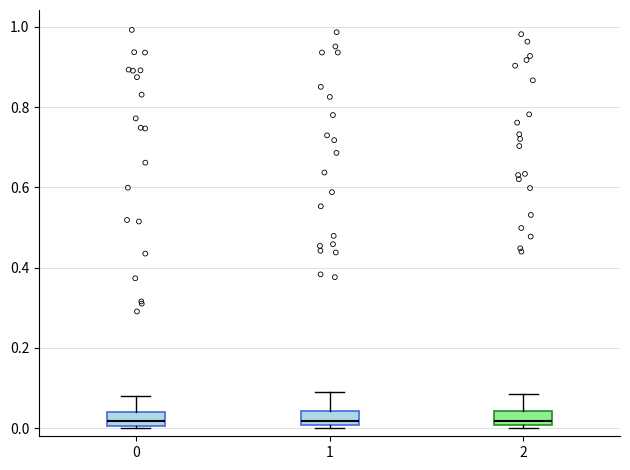

Reading left to right, transcribe this box plot: for each box, give where its median line is, the range the box spans, and where its two whiskers end, as read against the y-axis. The values are not printed on the chart, so give them approximately, as read against the axis.

0: median 0.02, box 0.00 to 0.04, whiskers 0.00 (just below the box's lower edge) to 0.08
1: median 0.02, box 0.00 to 0.04, whiskers 0.00 (just below the box's lower edge) to 0.10
2: median 0.02, box 0.00 to 0.04, whiskers 0.00 (just below the box's lower edge) to 0.08